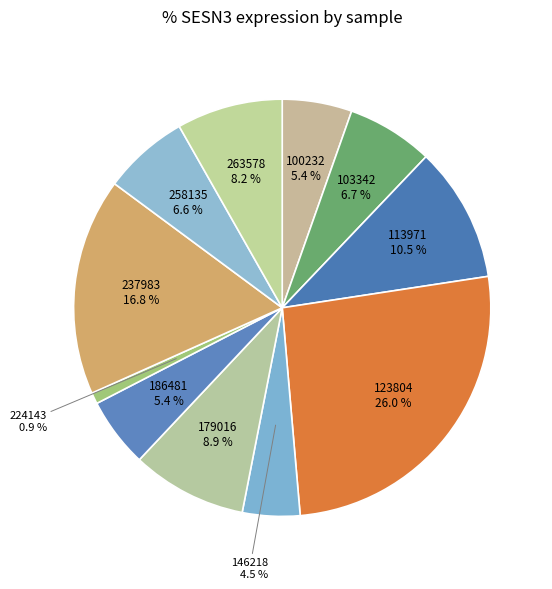

To the nearest percent, what percentage of the pie is 263578?

8%